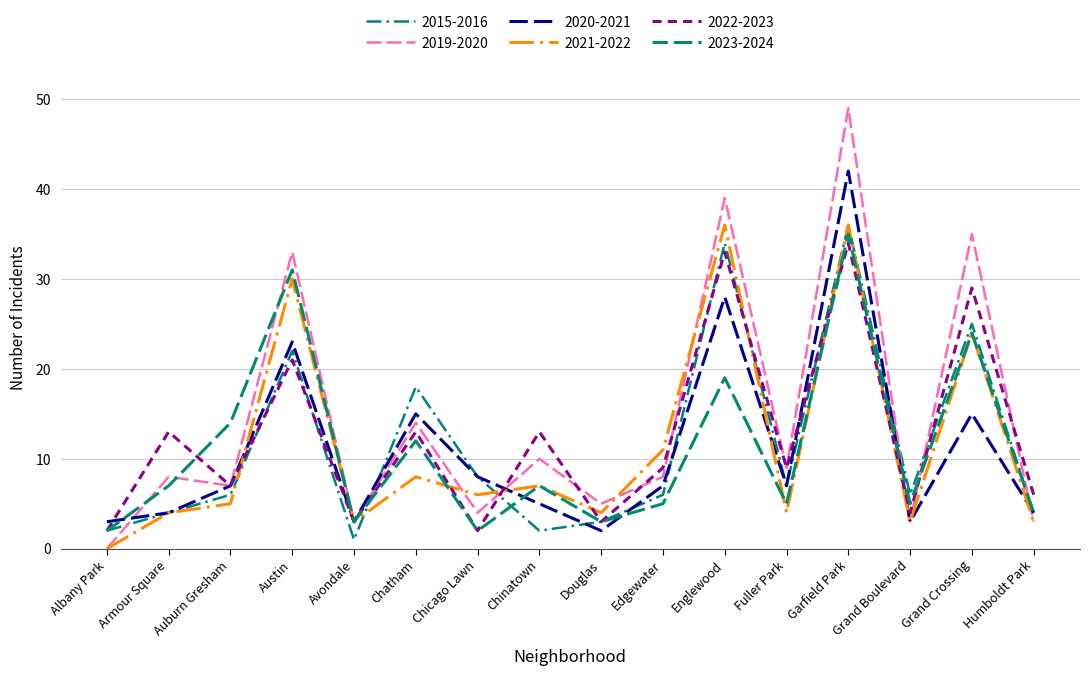

Is this an area chart (filled region under the line)?

No